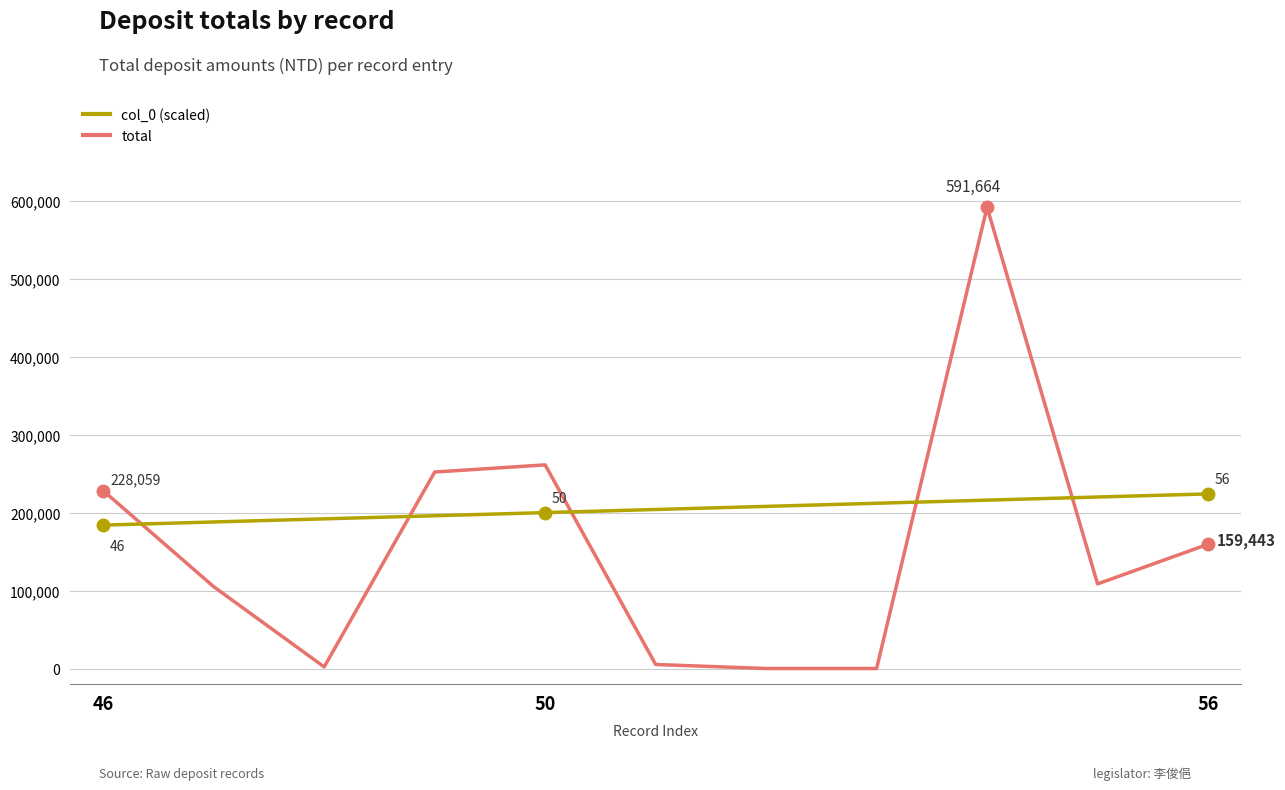

What is the maximum value shown in the chart?

591664